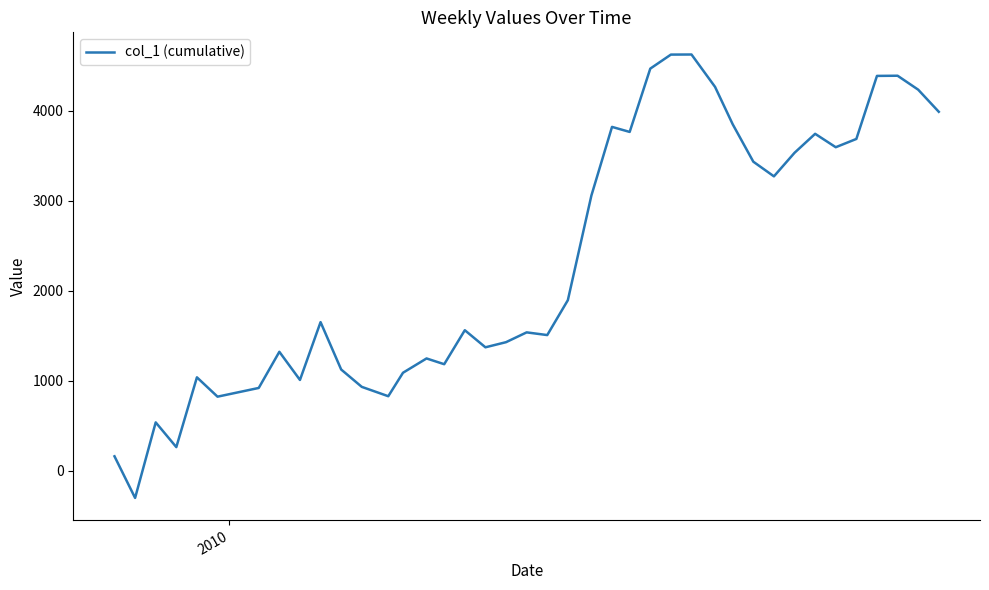

What is the maximum value shown in the chart?

4628